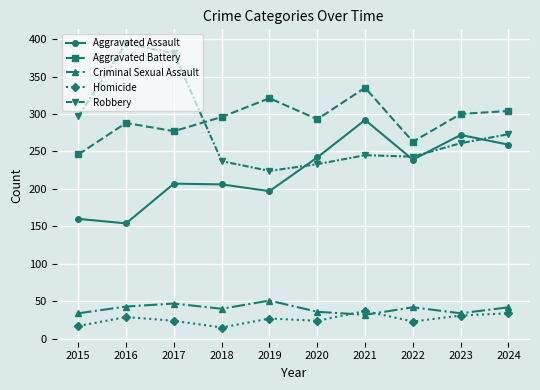

What is the value of the Aggravated Battery point at the 10th from the left?

304